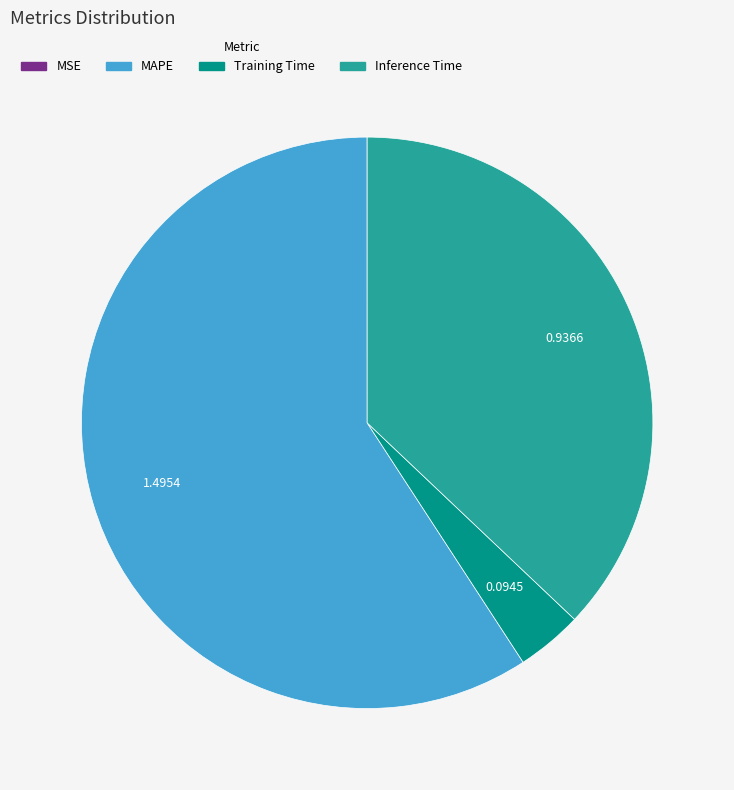

Combined, do MAPE and Training Time account for over 50%?

Yes